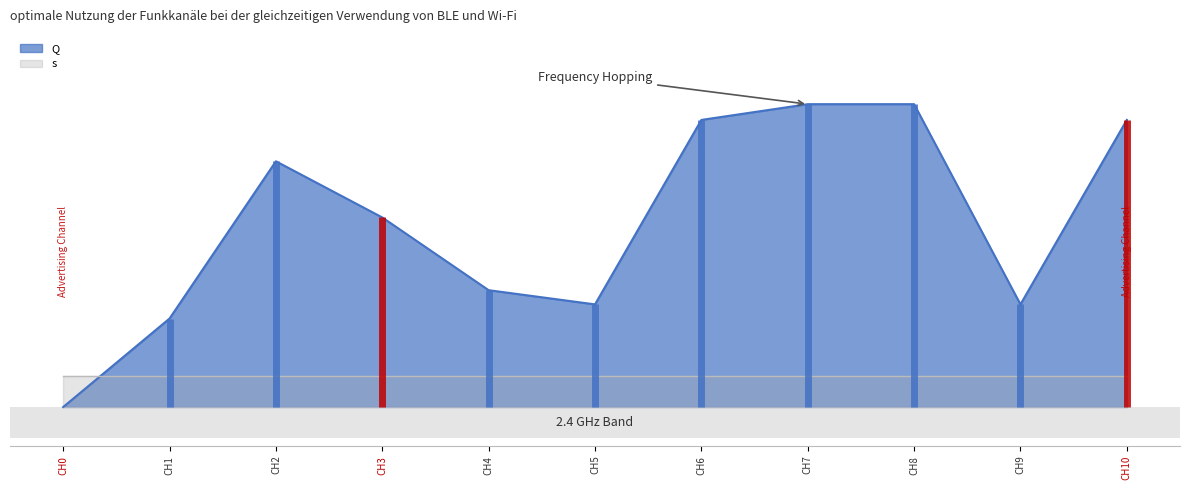

What is the sum of all values?

1303.1